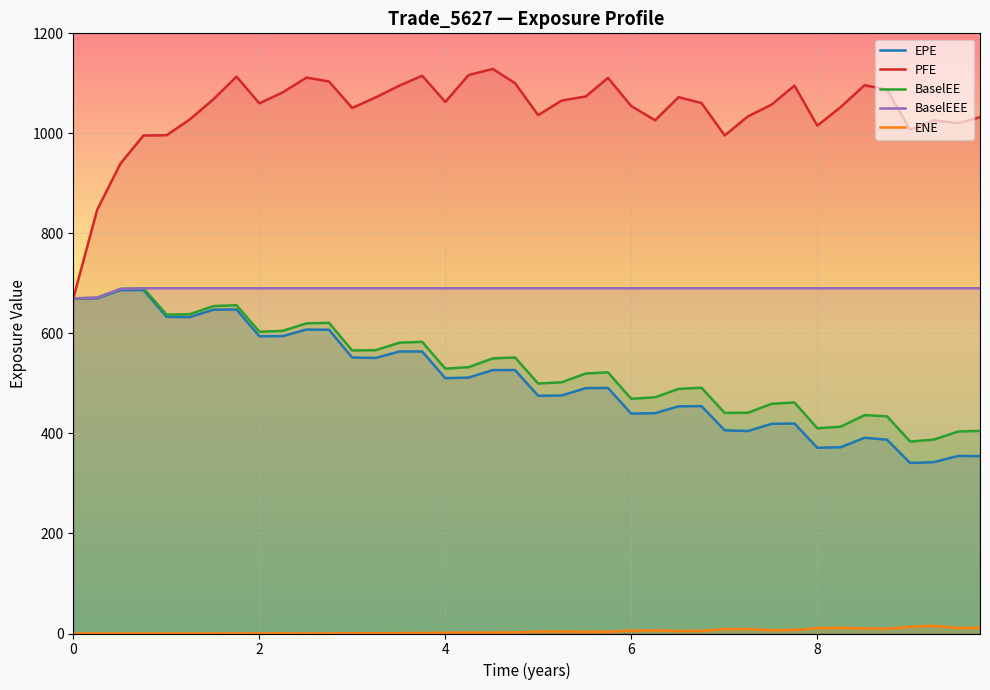

Which series has the largest total across all categories?

PFE